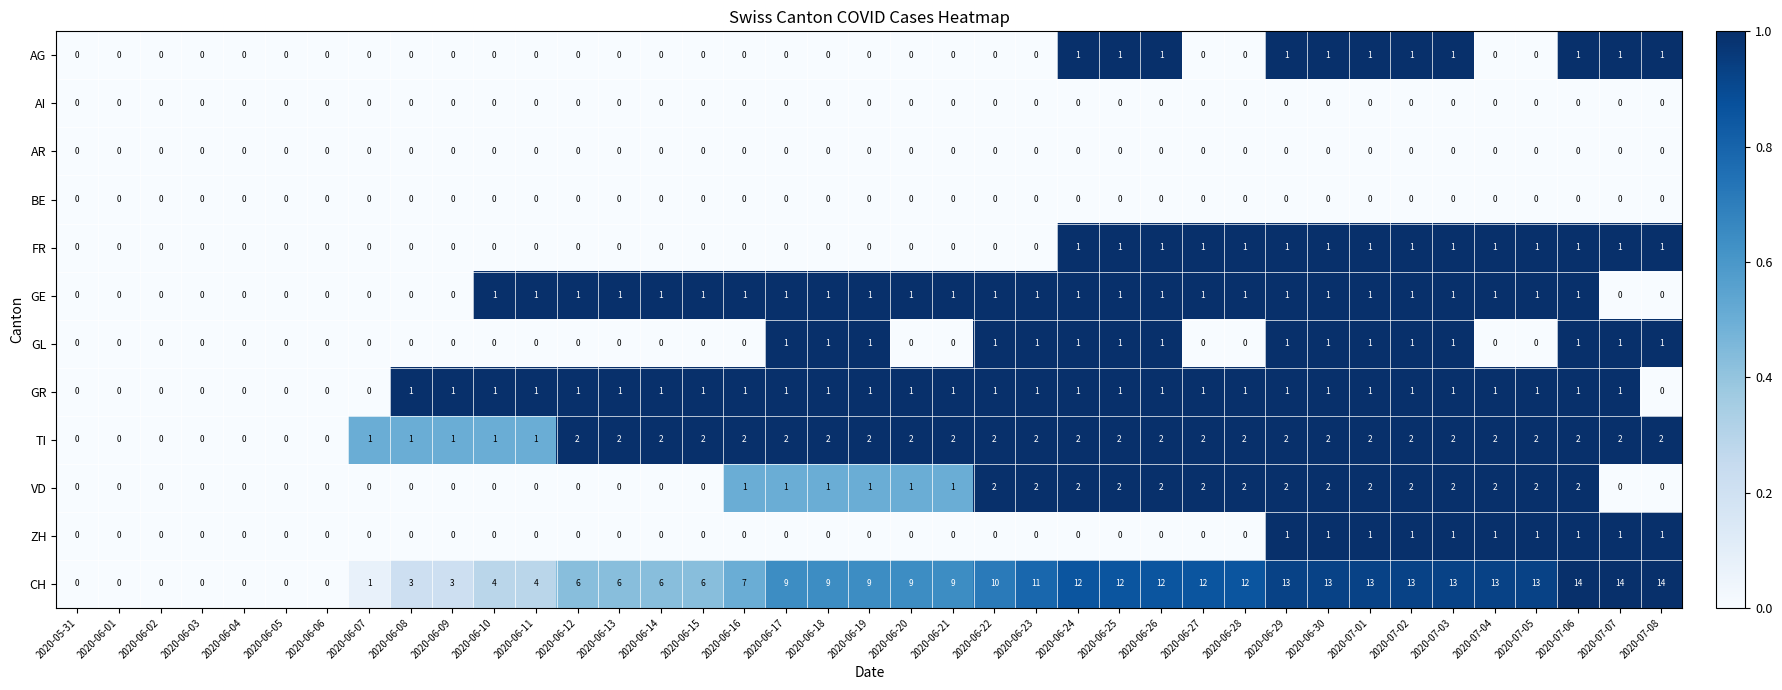

Which series has the largest range (max minus min)?

CH